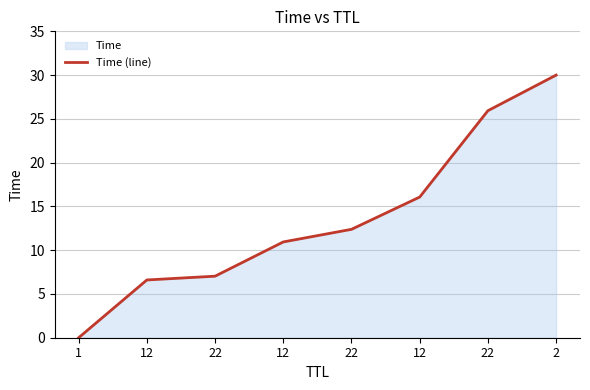

What is the sum of all values?

109.0